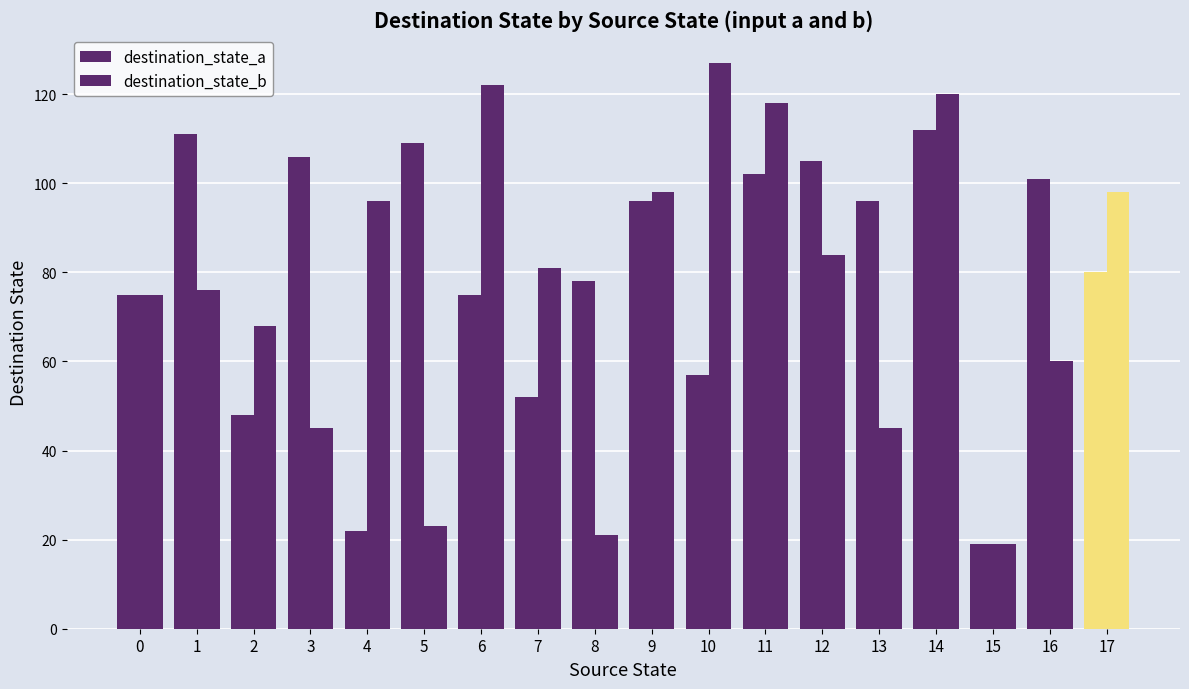

Are the bars horizontal?

No